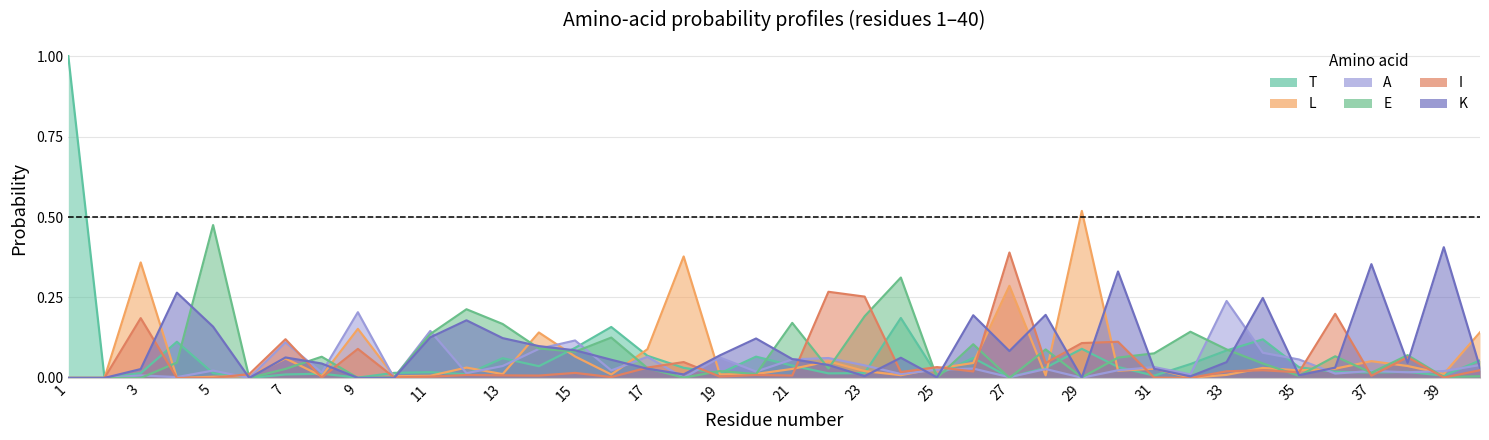

After their last crossing, which series has the higher values: K or T?

T